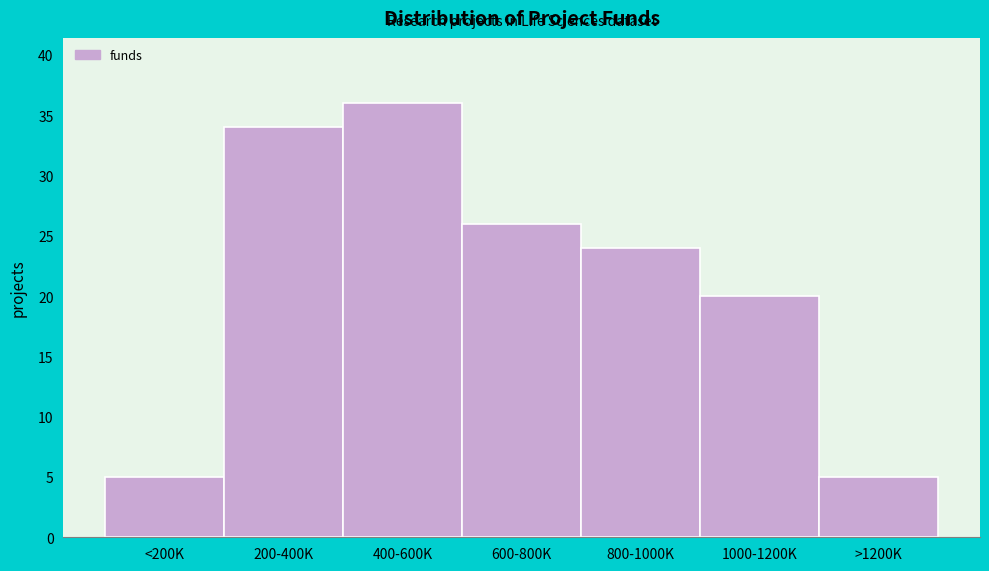

Reading left to right, extract all data points from this chart.

5	34	36	26	24	20	5